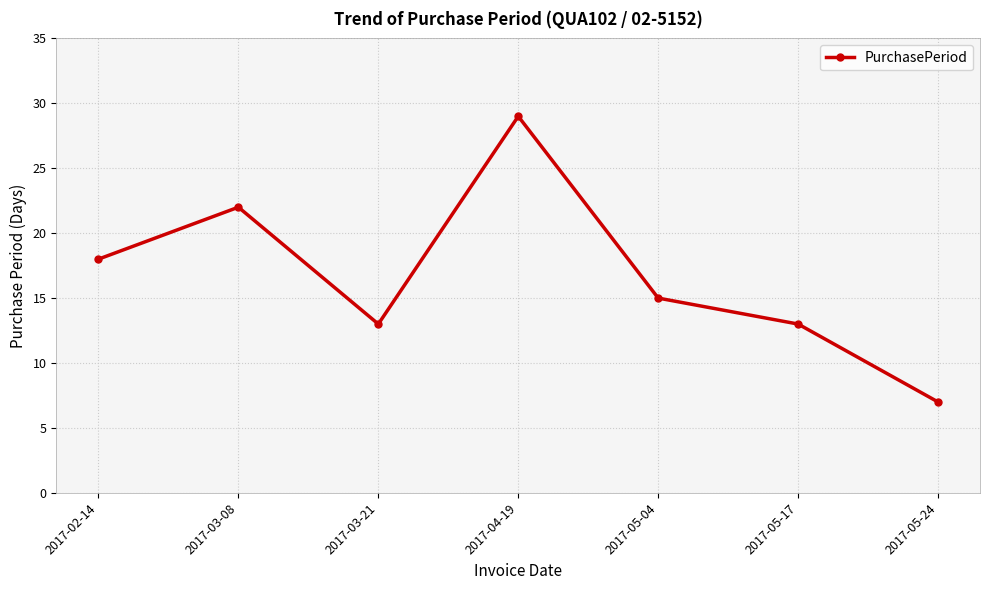

What position from the right is 2017-04-19?

4